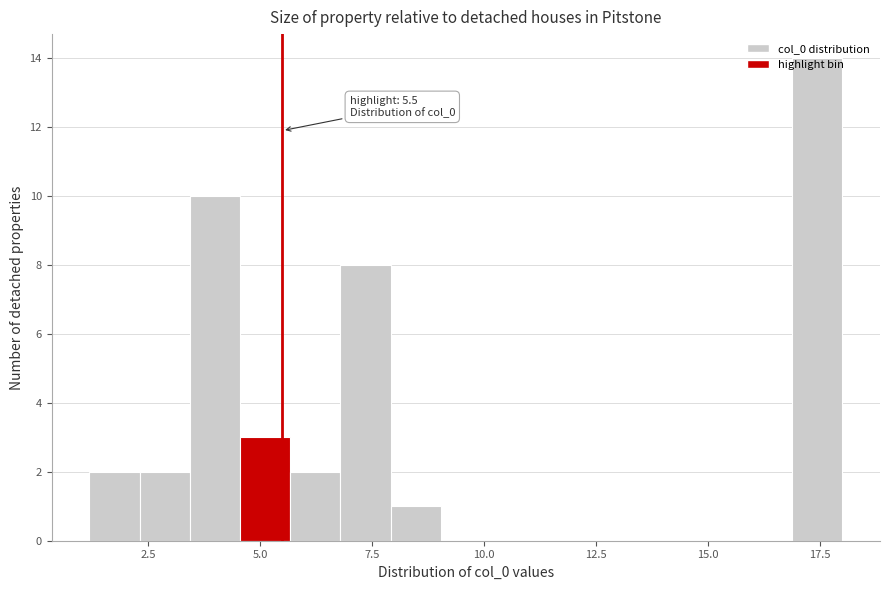

Around what value on the x-axis is the tallest bar? Give the approximate position of its centre, as read against the axis.

17.5